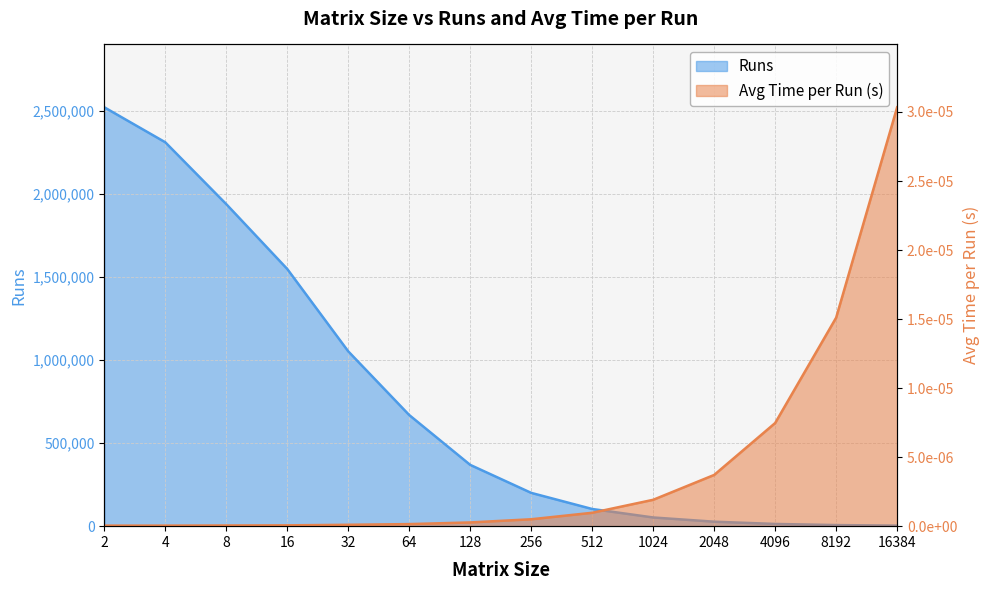

How many categories are shown in the chart?

14